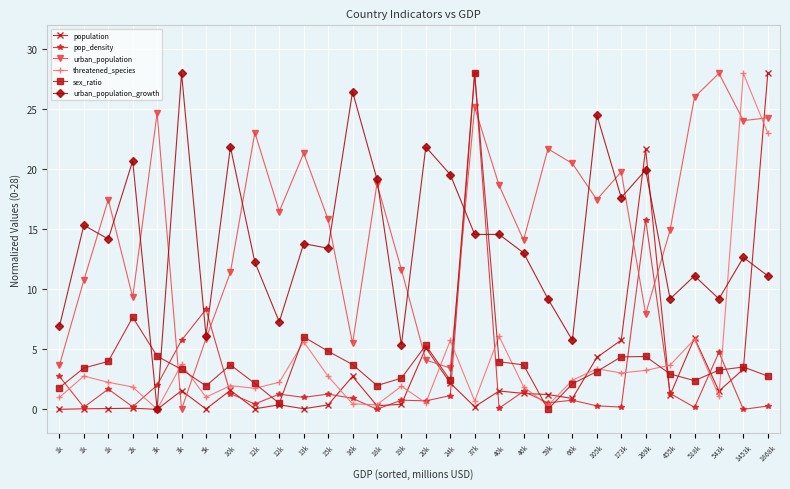

What are all the series names shown in the legend?

population, pop_density, urban_population, threatened_species, sex_ratio, urban_population_growth